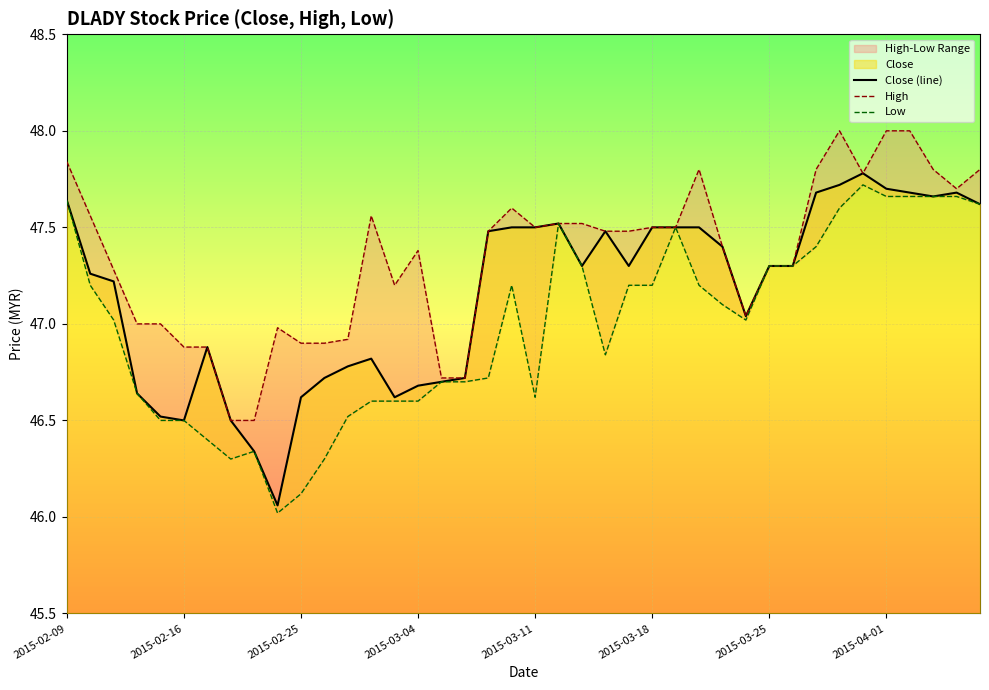

Which series has the largest range (max minus min)?

Close (line)